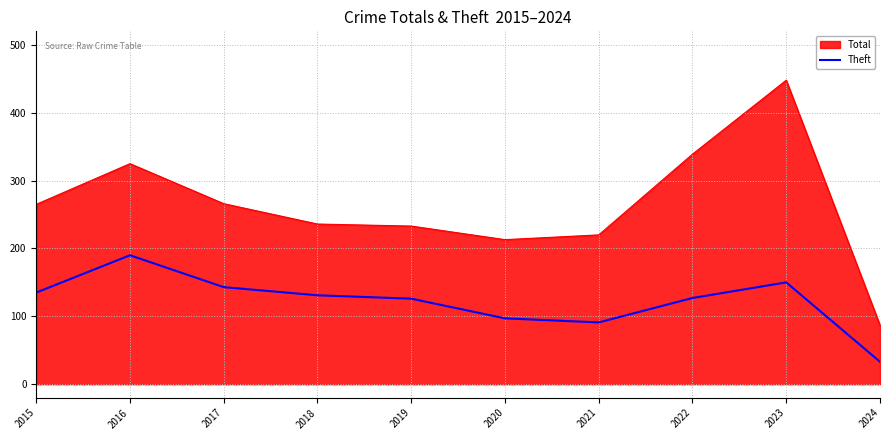

What is the difference between the highest and lowest values at 2022?

212